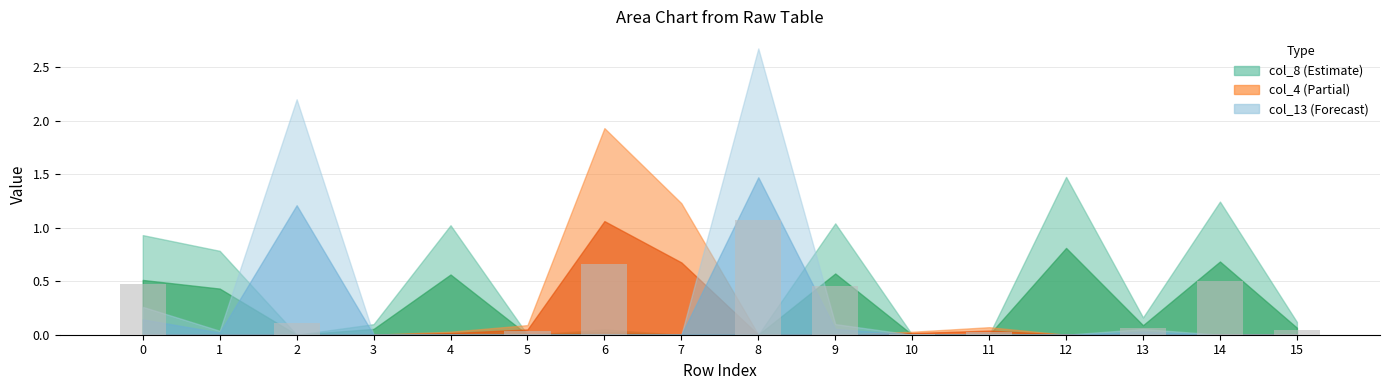

At which category does the chart reach its peak across all series?

8